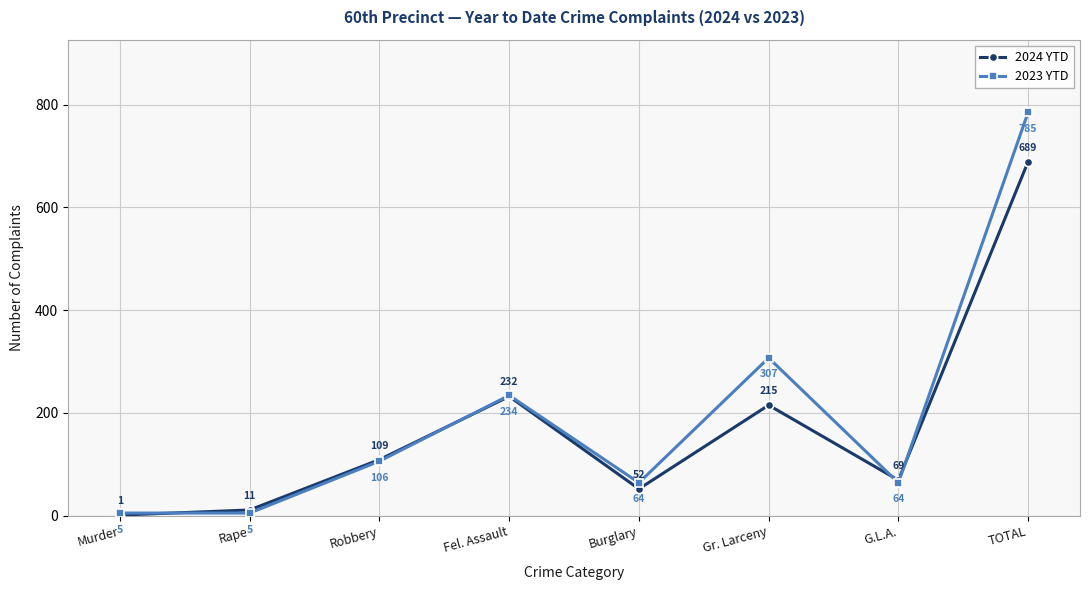

How many categories are shown in the chart?

8